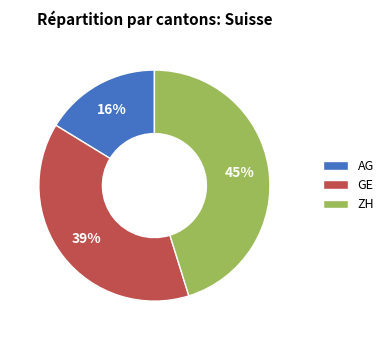

To the nearest percent, what is the average slice percentage?

33%